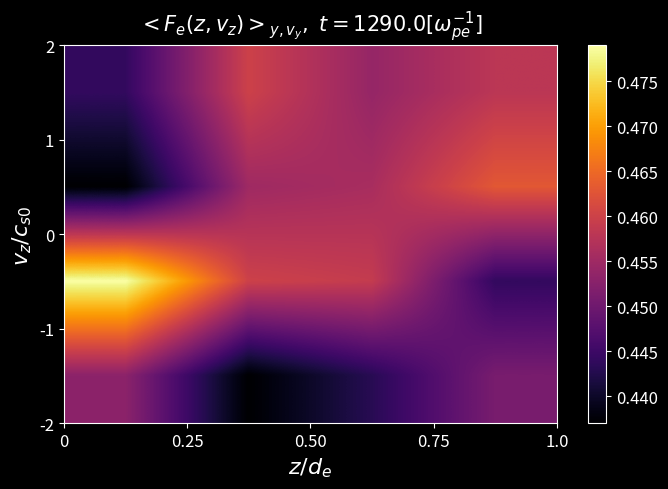

What is the greatest value displayed?

0.5